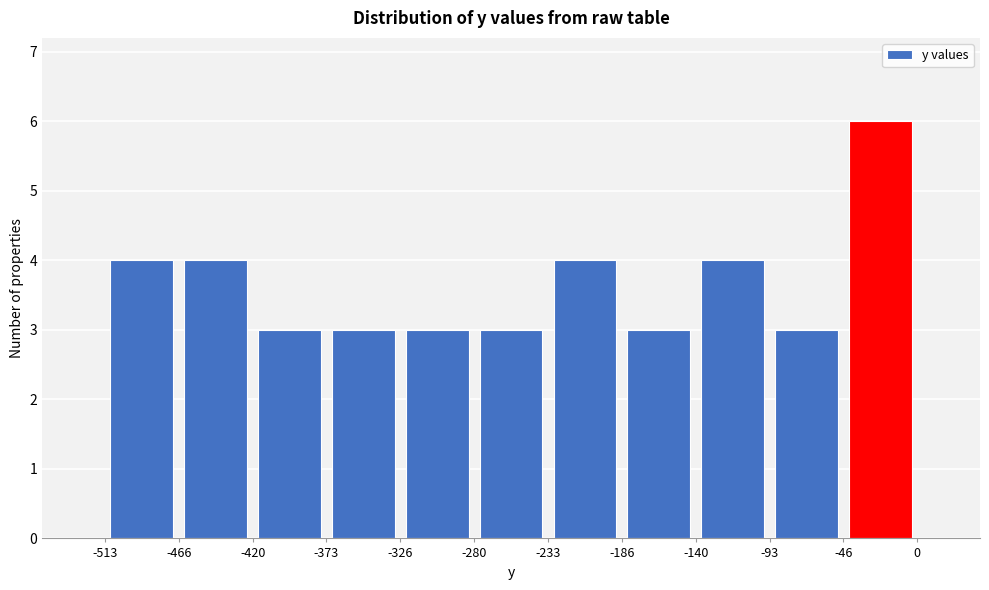

How tall is the bar that spans -46 to 0 on the x-axis? The values are not printed on the chart, so give them approximately, as read against the axis.

6